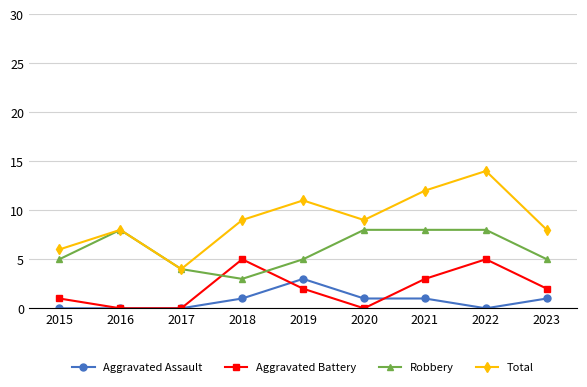

How many lines are shown in the chart?

4